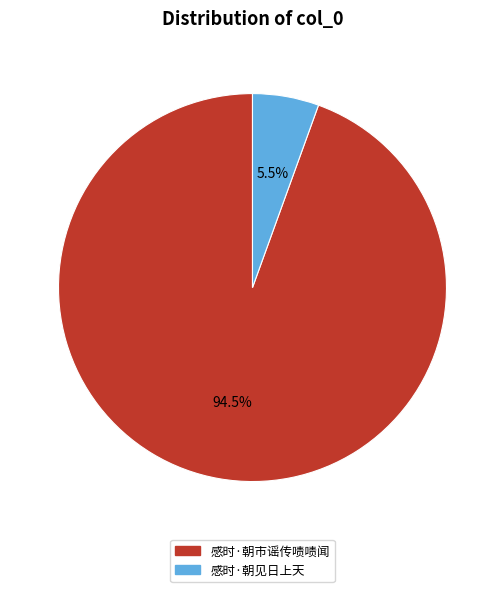

To the nearest percent, what is the difference between the largest and smallest slice percentages?

89%